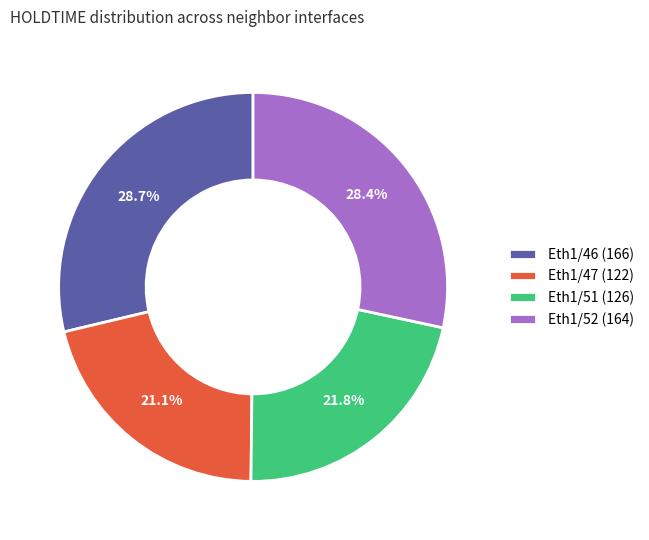

Is Eth1/51 (126) the majority of the pie?

No